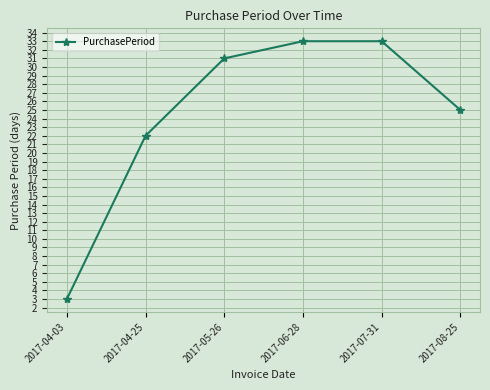

What is the label of the 2nd point from the right?

2017-07-31